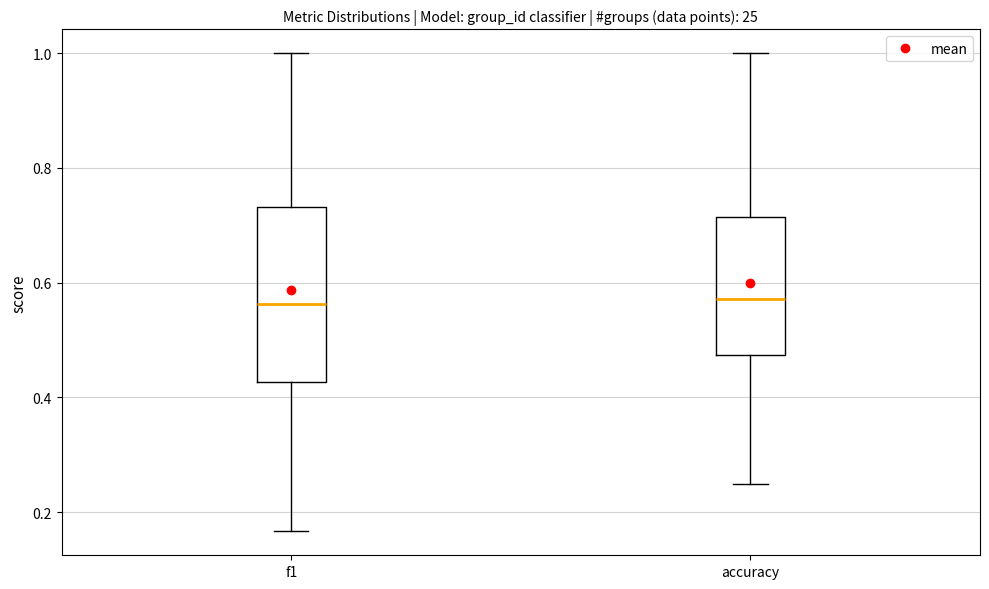

Reading left to right, transcribe this box plot: for each box, give where its median line is, the range the box spans, and where its two whiskers end, as read against the y-axis. The values are not printed on the chart, so give them approximately, as read against the axis.

f1: median 0.56, box 0.42 to 0.74, whiskers 0.16 to 1.00
accuracy: median 0.58, box 0.48 to 0.72, whiskers 0.26 to 1.00